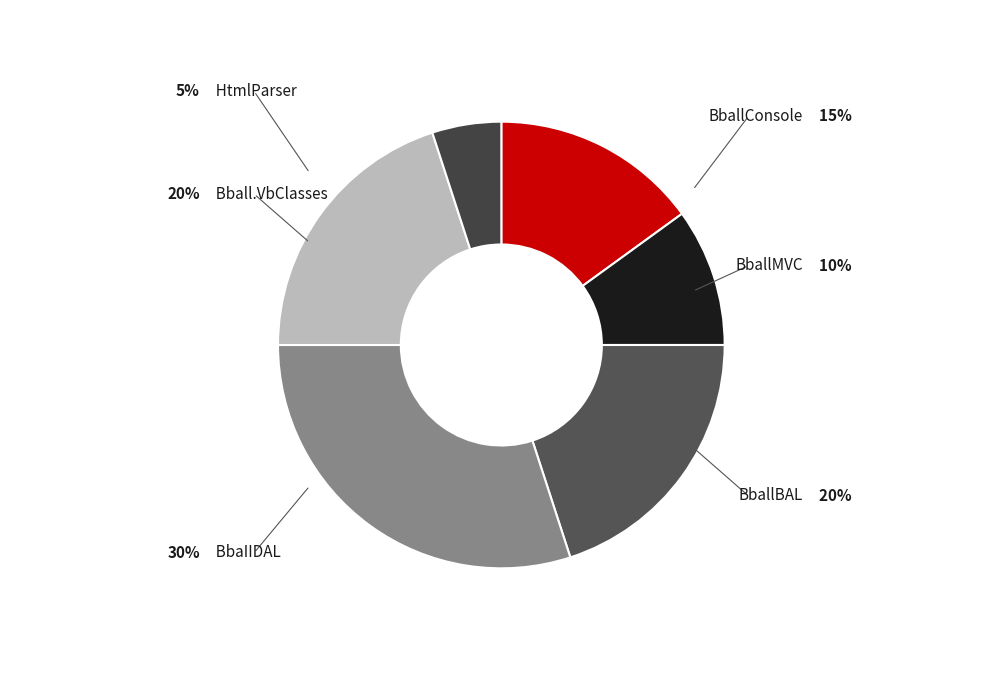

Count the number of slices in the pie.

6